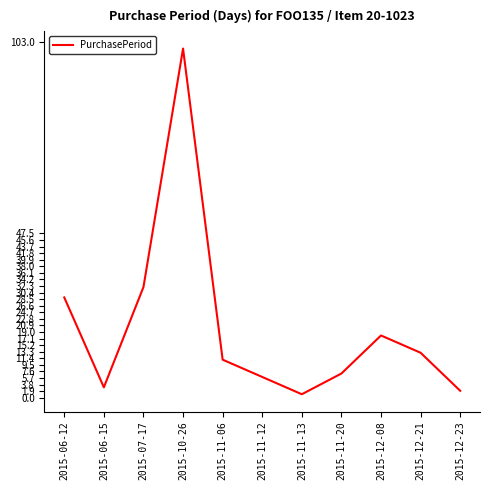

List the labels in order of value, largest first.

2015-10-26, 2015-07-17, 2015-06-12, 2015-12-08, 2015-12-21, 2015-11-06, 2015-11-20, 2015-11-12, 2015-06-15, 2015-12-23, 2015-11-13